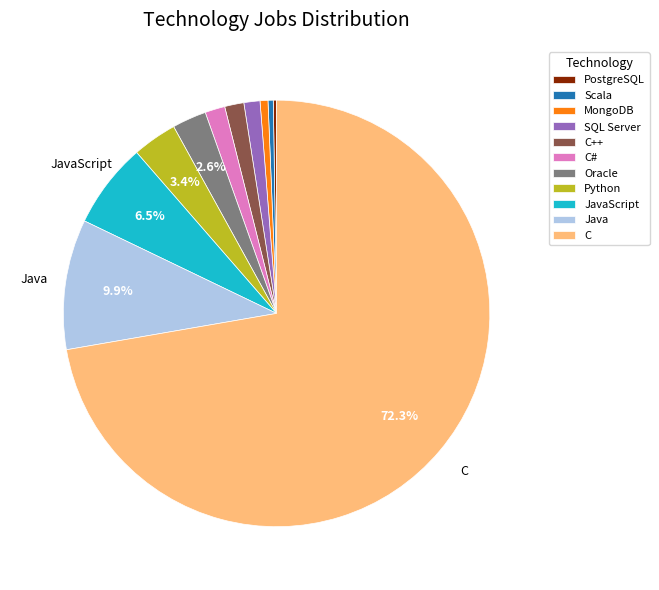

Is the sum of JavaScript and MongoDB greater than half?

No